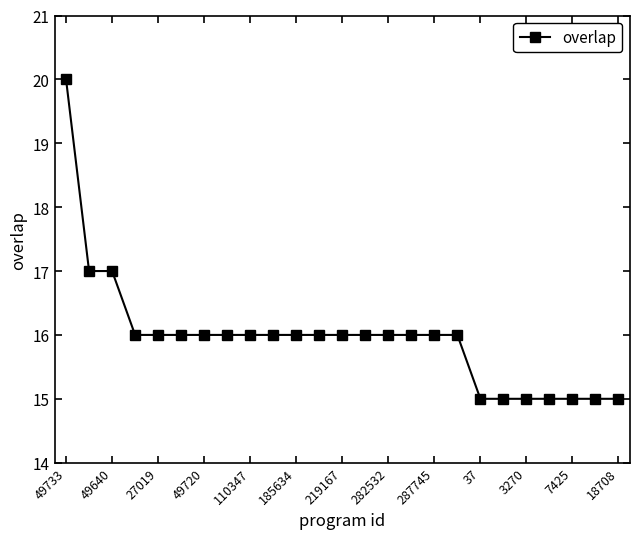

What is the greatest value displayed?

20